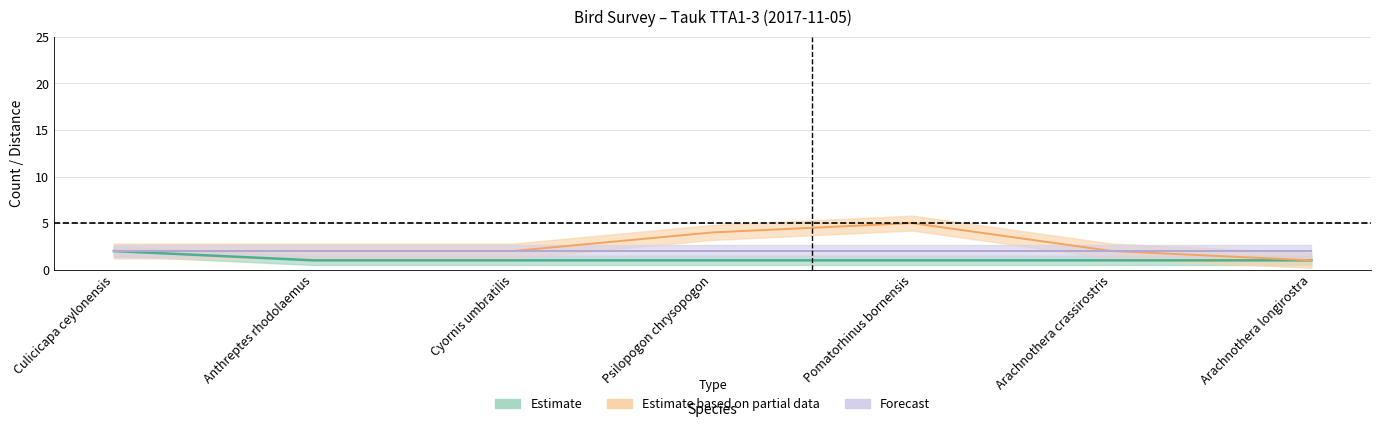

What is the label of the 7th point from the right?

Culicicapa ceylonensis